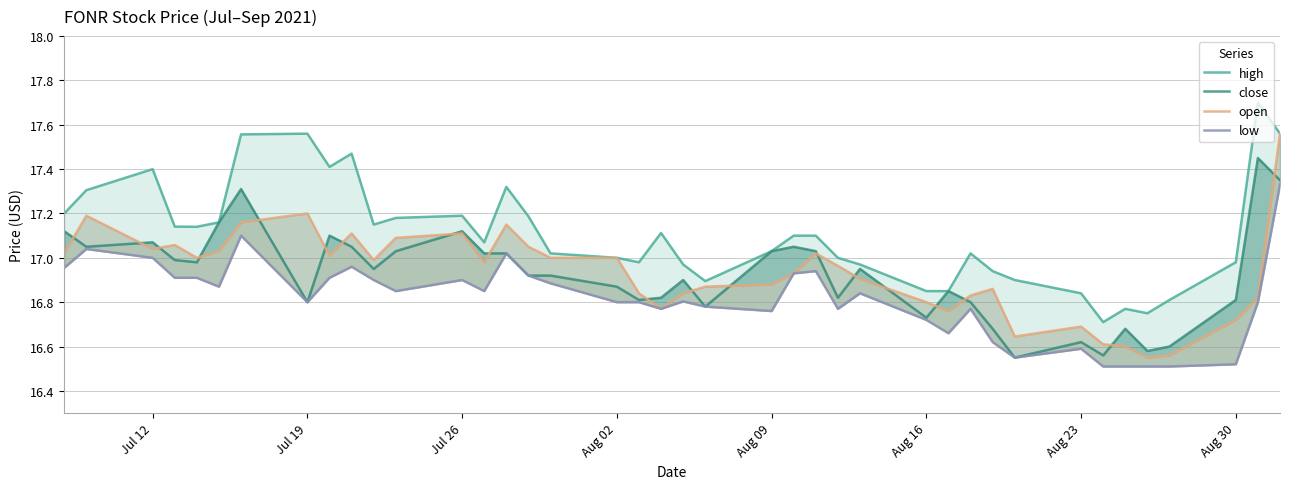

How many interior local peaks does the open series have?

9